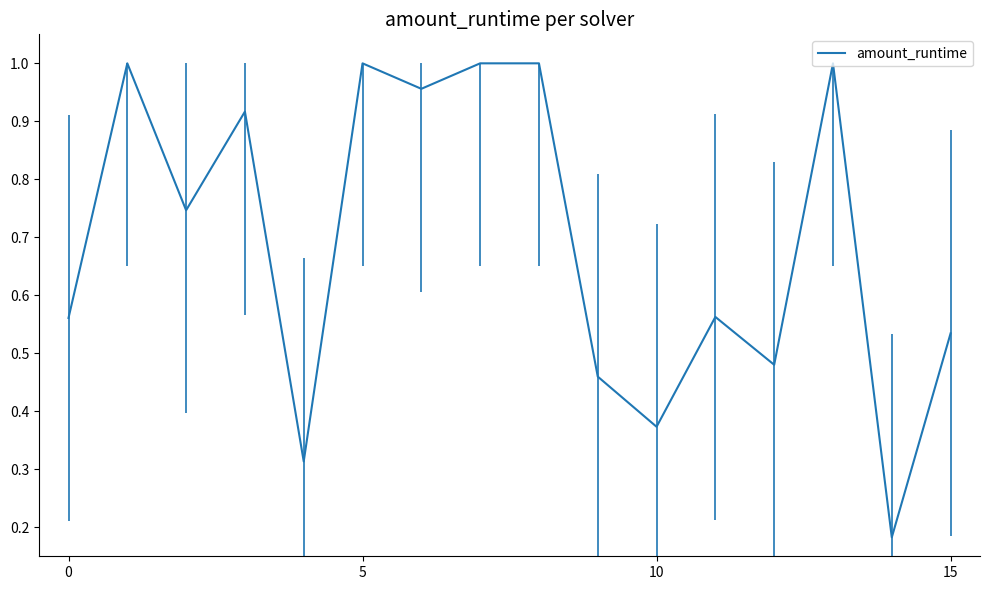

At which label is the value closest to 0?

14